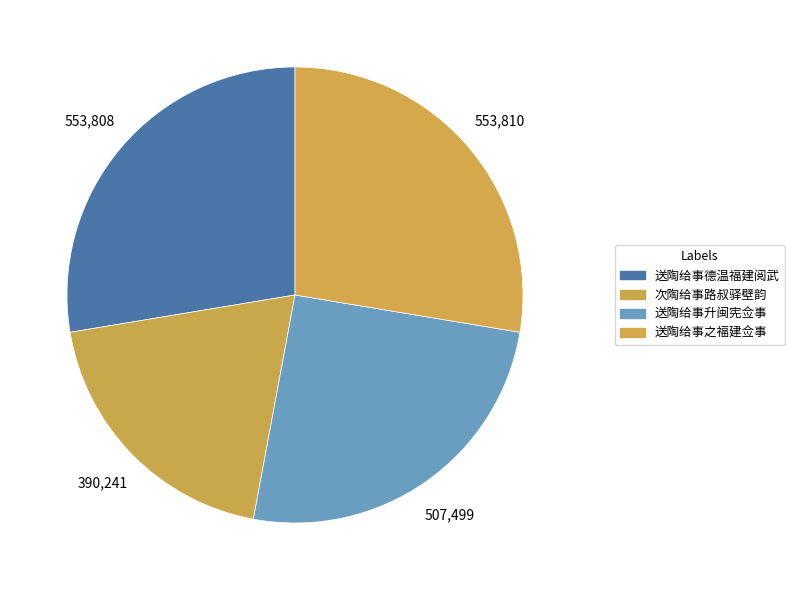

How many segments does this pie chart have?

4